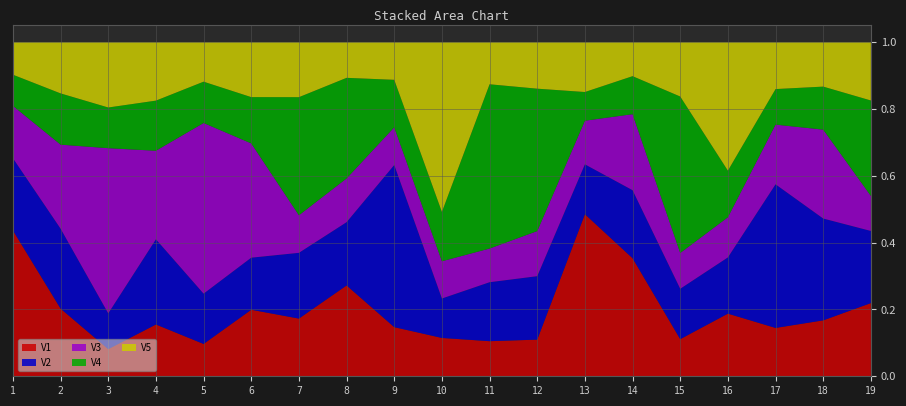

Reading left to right, transcribe all the data shown in this chart.

V1: 1=0.4	2=0.2	3=0.1	4=0.2	5=0.1	6=0.2	7=0.2	8=0.3	9=0.1	10=0.1	11=0.1	12=0.1	13=0.5	14=0.4	15=0.1	16=0.2	17=0.1	18=0.2	19=0.2
V2: 1=0.2	2=0.2	3=0.1	4=0.3	5=0.2	6=0.2	7=0.2	8=0.2	9=0.5	10=0.1	11=0.2	12=0.2	13=0.1	14=0.2	15=0.2	16=0.2	17=0.4	18=0.3	19=0.2
V3: 1=0.2	2=0.3	3=0.5	4=0.3	5=0.5	6=0.3	7=0.1	8=0.1	9=0.1	10=0.1	11=0.1	12=0.1	13=0.1	14=0.2	15=0.1	16=0.1	17=0.2	18=0.3	19=0.1
V4: 1=0.1	2=0.2	3=0.1	4=0.1	5=0.1	6=0.1	7=0.4	8=0.3	9=0.1	10=0.1	11=0.5	12=0.4	13=0.1	14=0.1	15=0.5	16=0.1	17=0.1	18=0.1	19=0.3
V5: 1=0.1	2=0.2	3=0.2	4=0.2	5=0.1	6=0.2	7=0.2	8=0.1	9=0.1	10=0.5	11=0.1	12=0.1	13=0.1	14=0.1	15=0.2	16=0.4	17=0.1	18=0.1	19=0.2